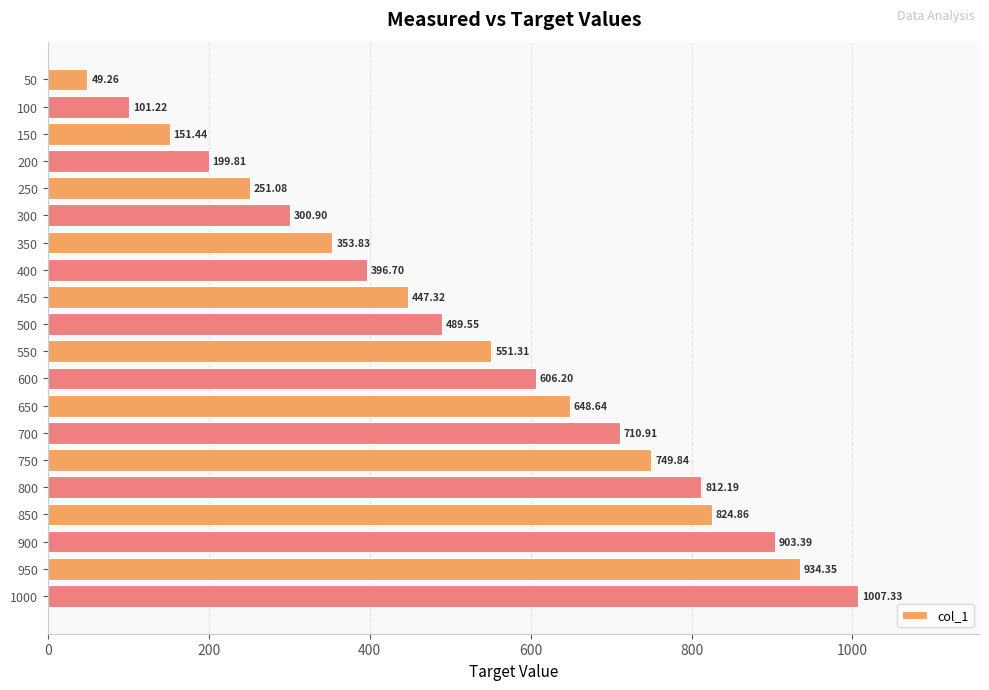

Rank the categories by value from highest to lowest.

1000, 950, 900, 850, 800, 750, 700, 650, 600, 550, 500, 450, 400, 350, 300, 250, 200, 150, 100, 50